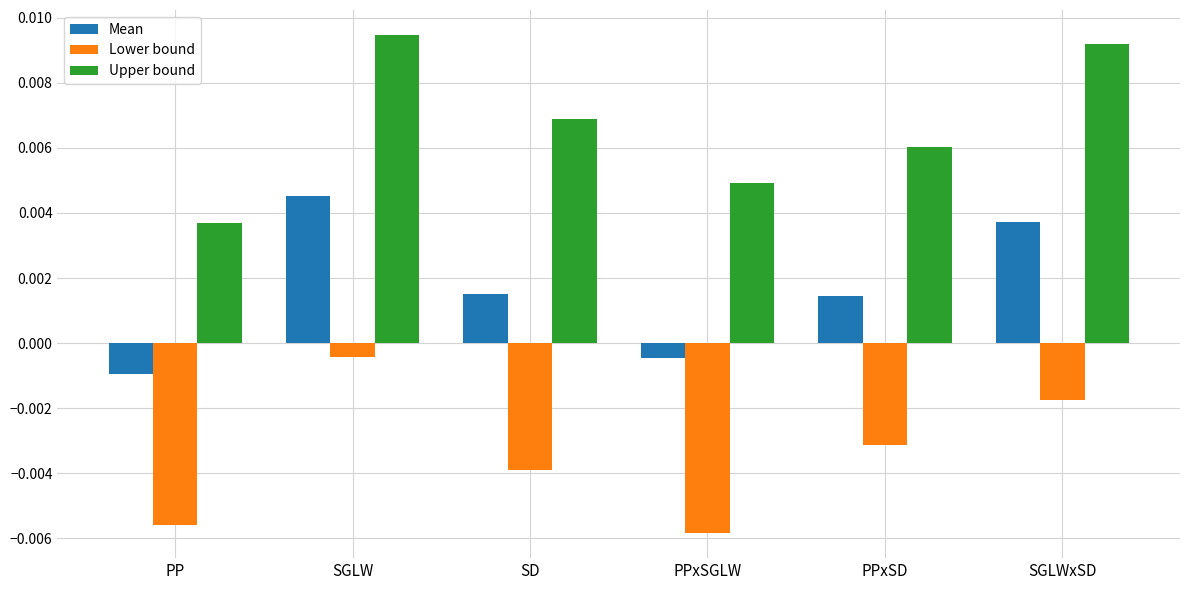

How many data points does each series have?

6